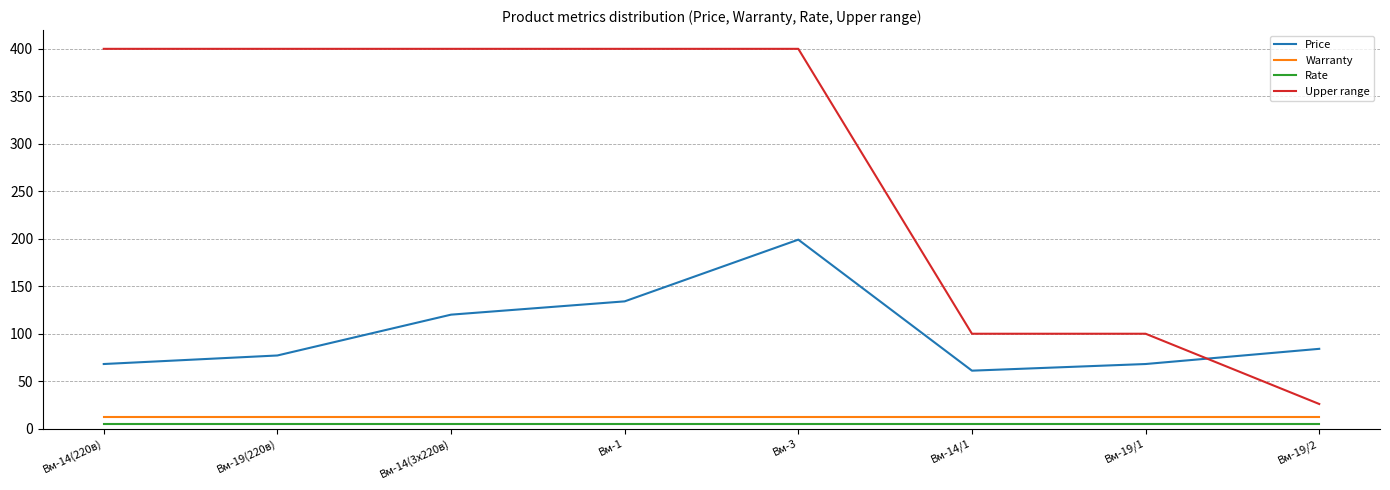

Which series has the largest range (max minus min)?

Upper range